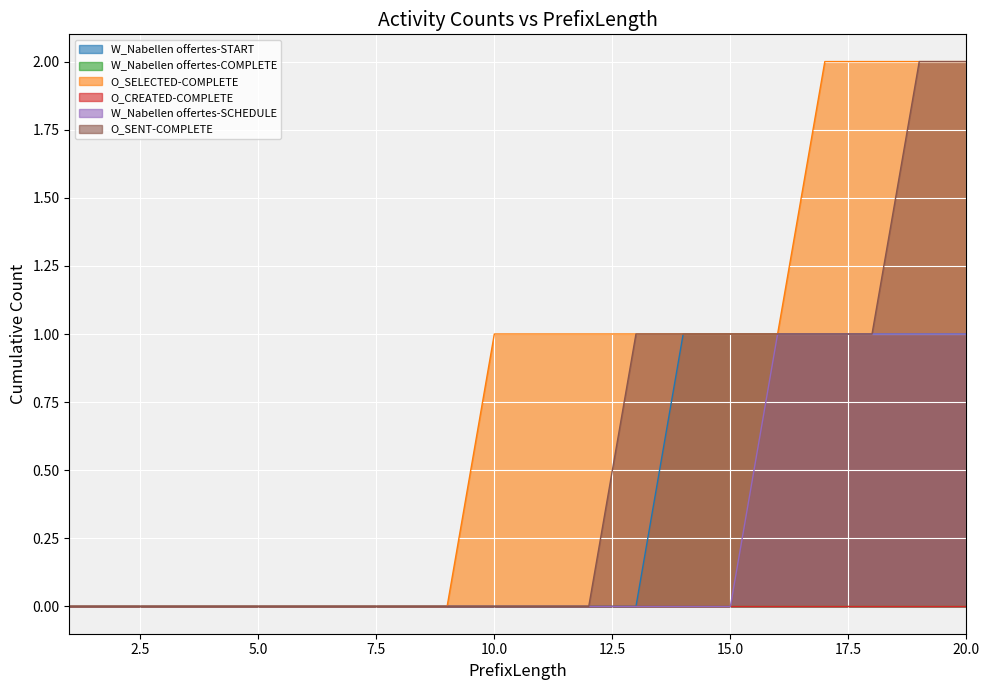

Which series has the widest spread of values?

O_SELECTED-COMPLETE